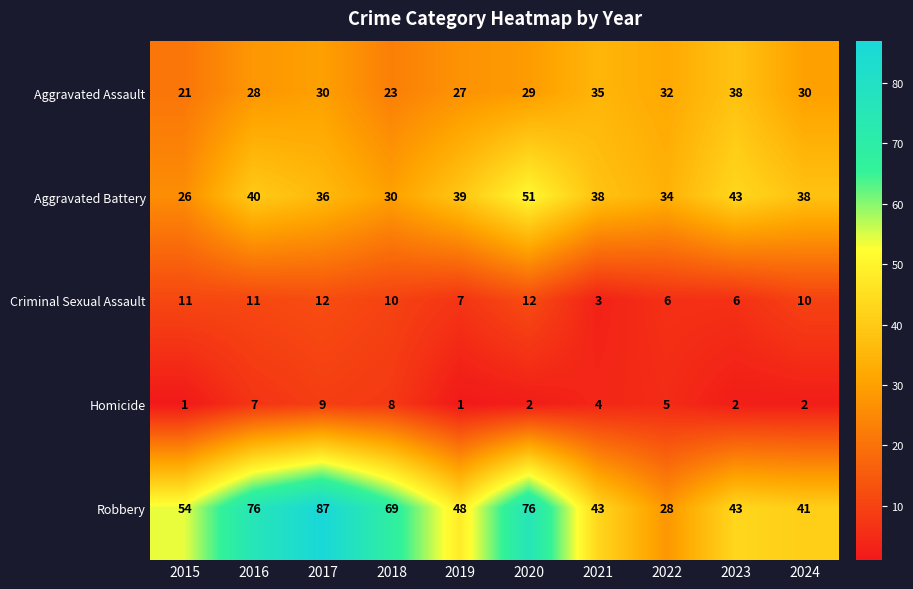

What is the difference between the maximum and second lowest values in the Aggravated Battery series?

21